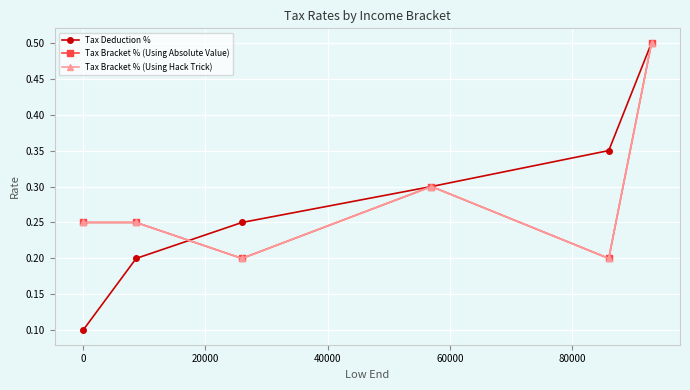

Does the chart display data point markers on the line(s)?

Yes